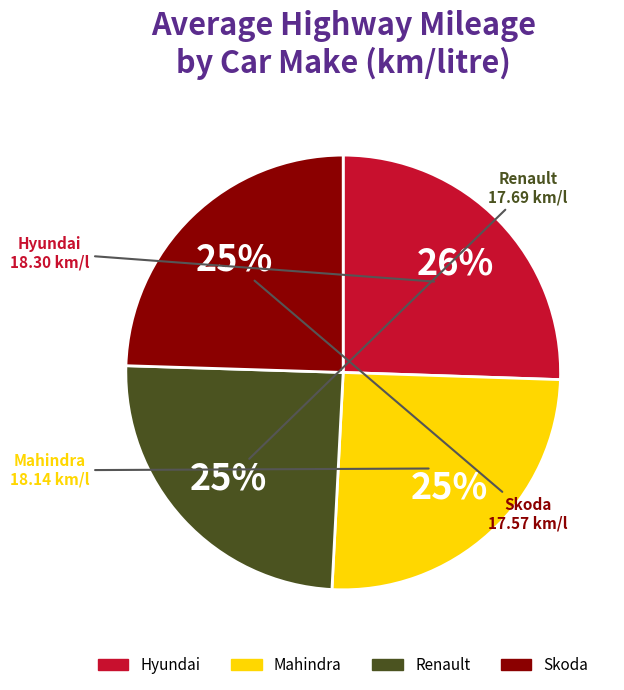

Does any single category account for the majority?

No